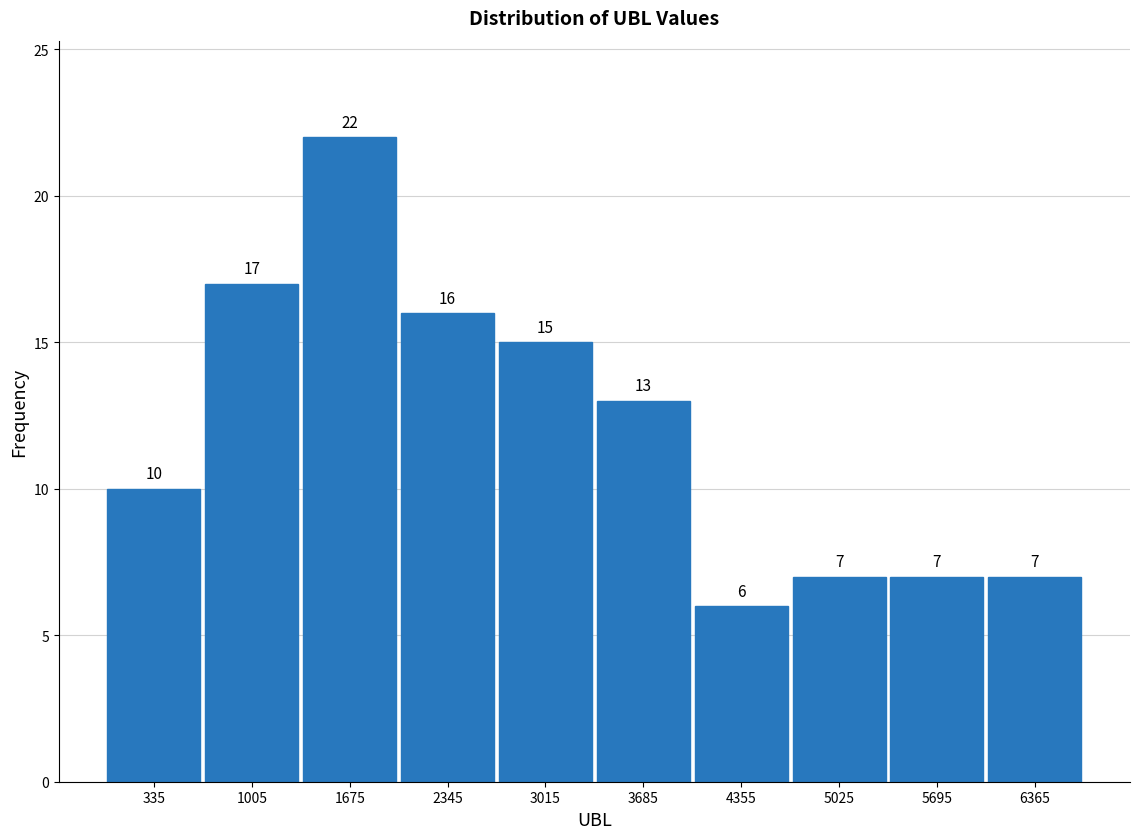

What is the height of the bar covering 700 to 1300 on the x-axis? The bar edges are not printed on the chart, so give them approximately, as read against the axis.

17